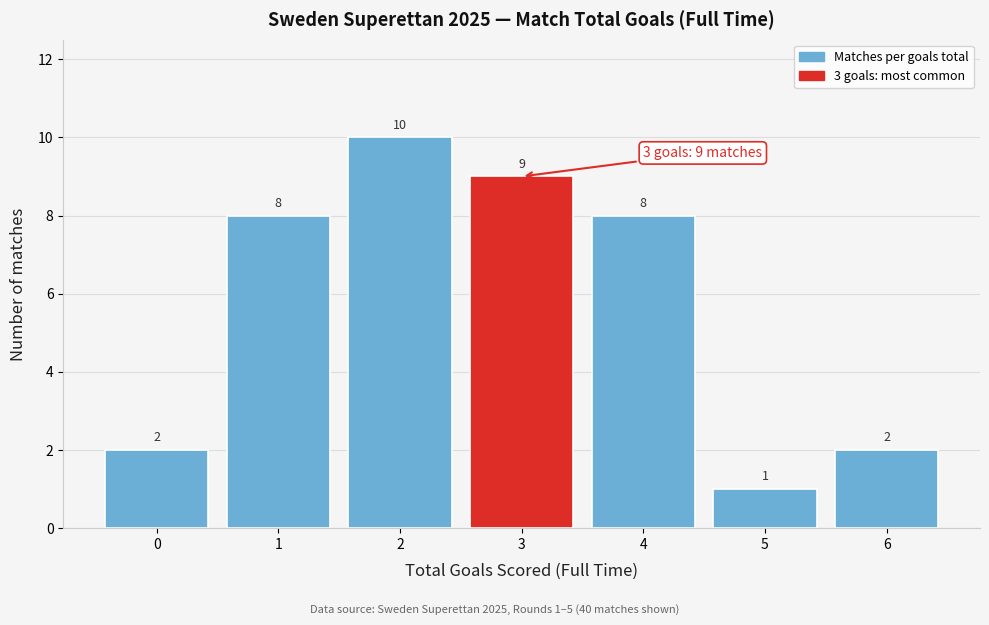

Which range on the x-axis has the tallest bar?

1.5 to 2.5